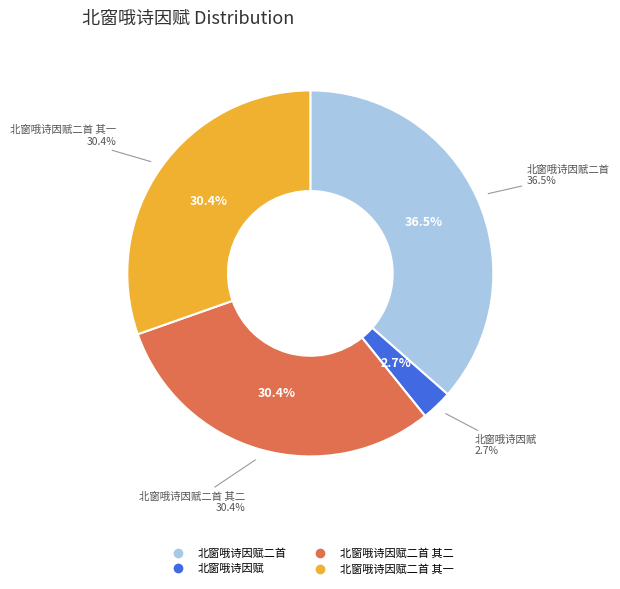

Is there a majority slice in this chart?

No